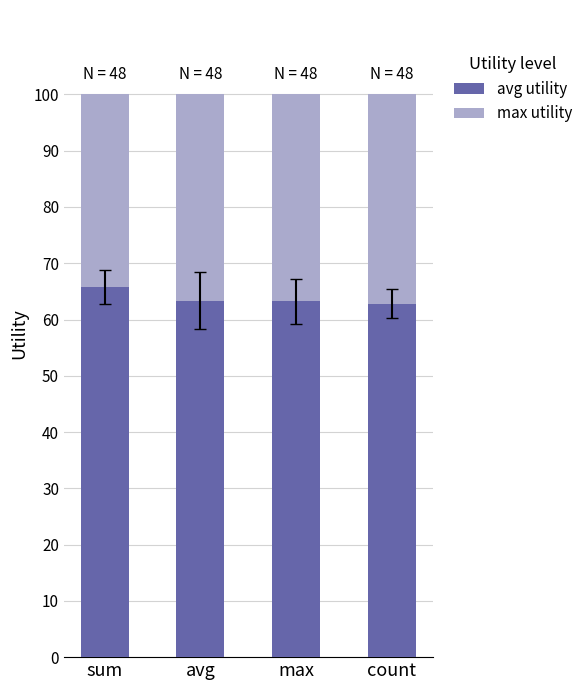

What is the difference between the second highest and minimum values in the avg utility series?

0.5